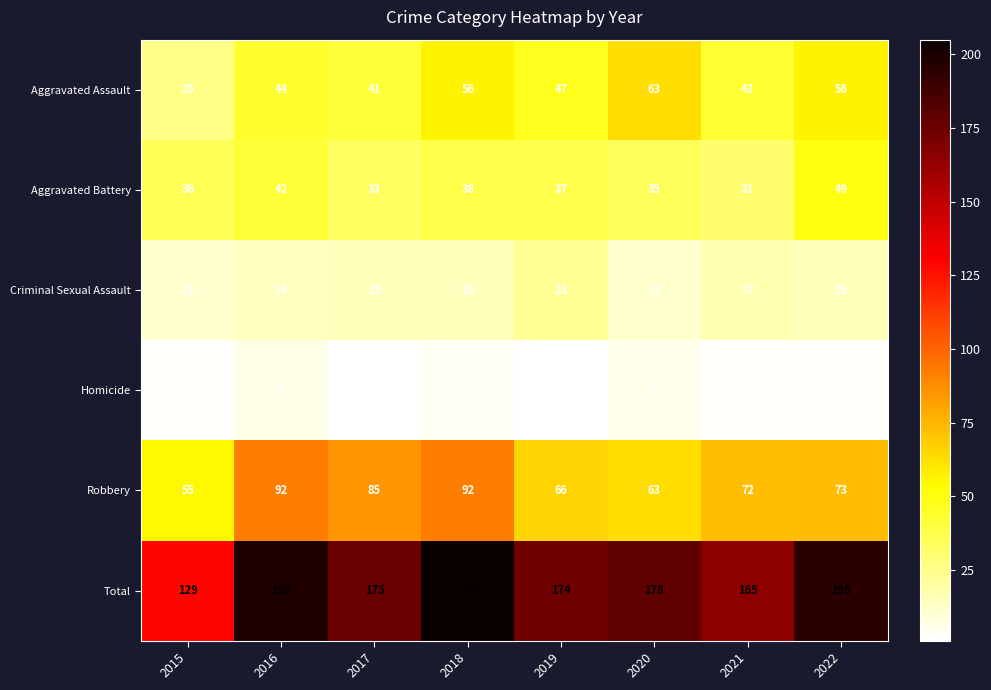

At which category does the chart reach its peak across all series?

2018